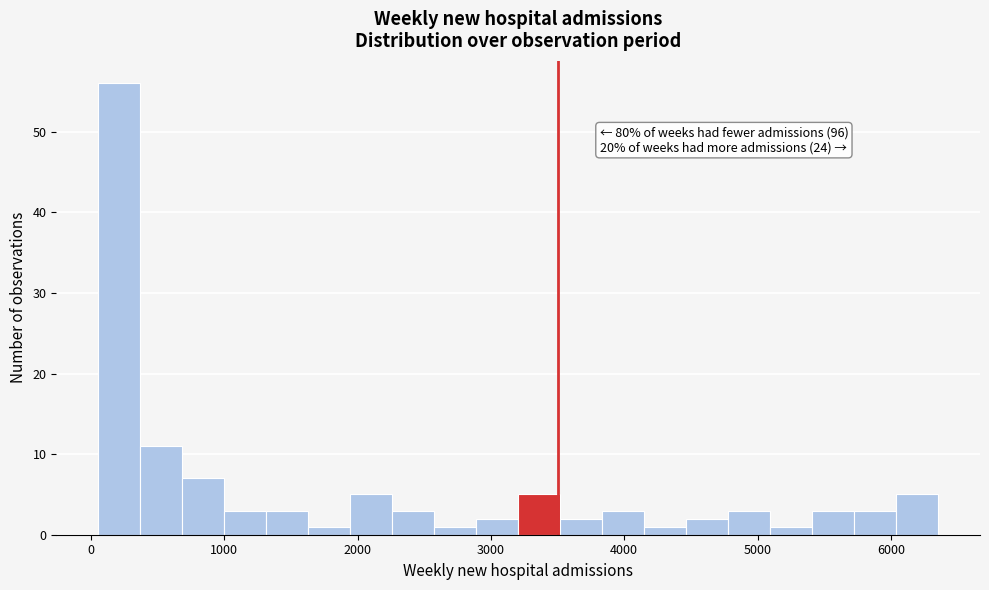

Read against the x-axis, roughly where is the centre of the tallest bar?

200